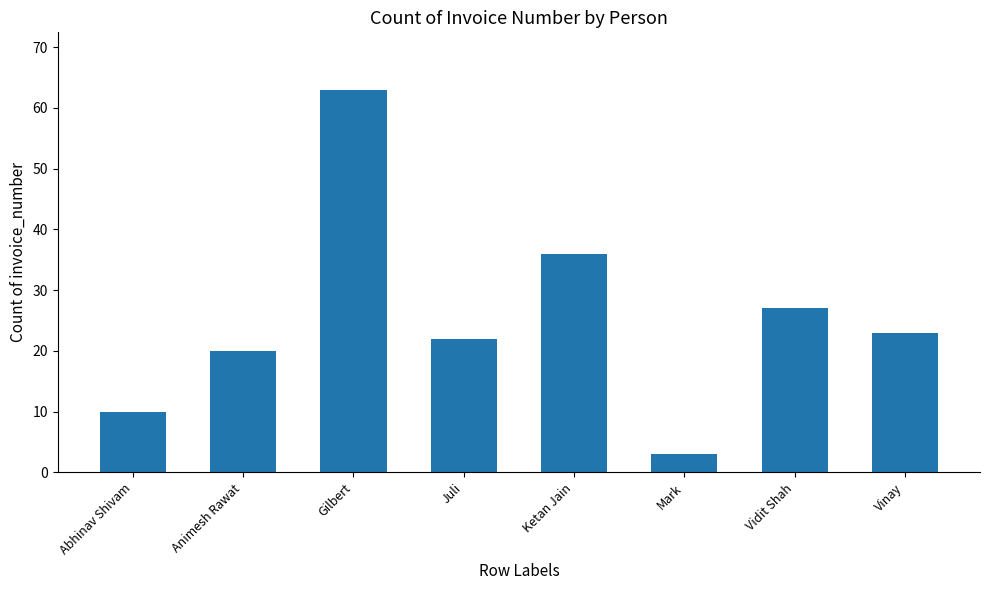

What is the value of the 2nd bar from the left?

20